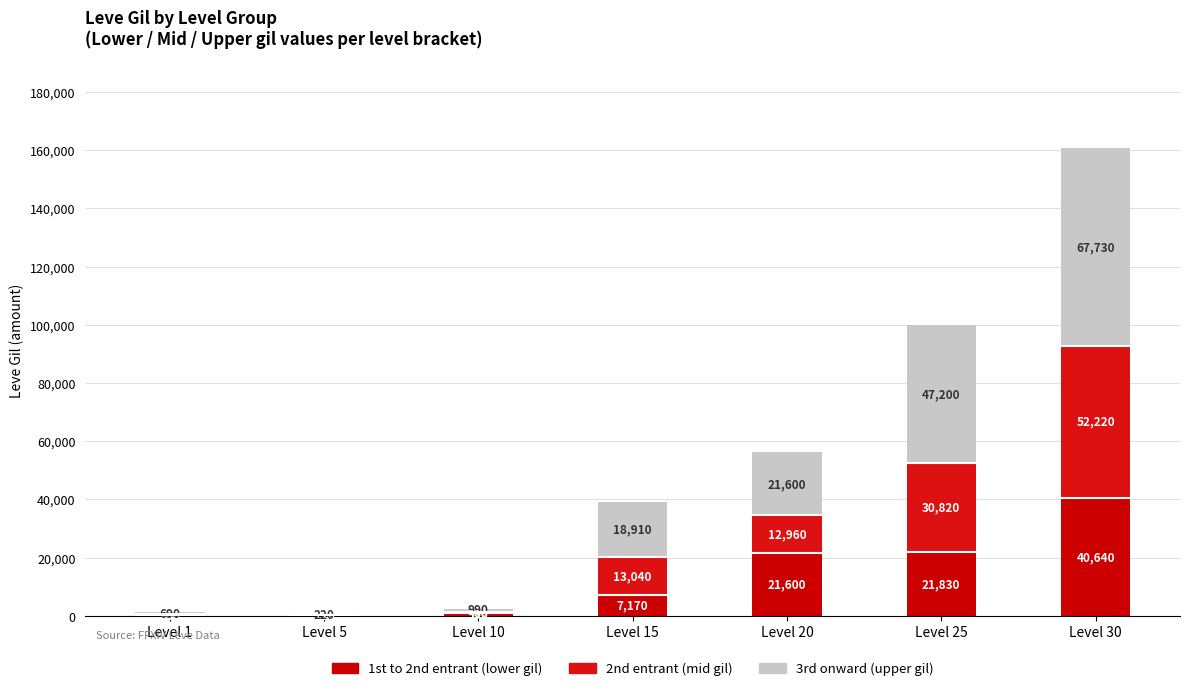

What is the difference between the maximum and minimum values in the 1st entrant series?

40480